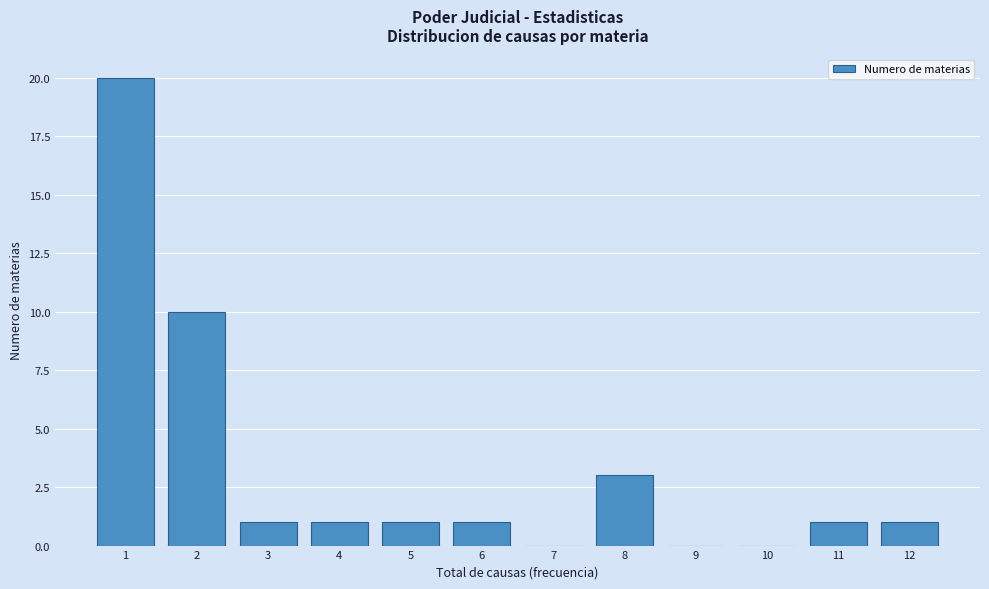

Reading left to right, what are all the values shown in this chart?

1=20	2=10	3=1	4=1	5=1	6=1	7=0	8=3	9=0	10=0	11=1	12=1